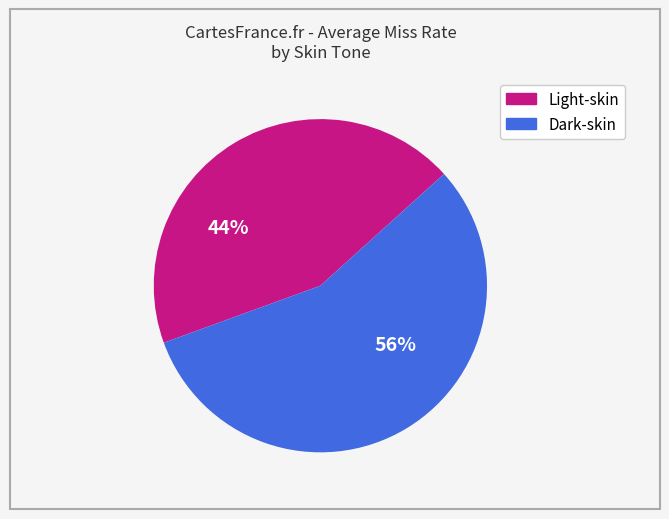

To the nearest percent, what is the average slice percentage?

50%